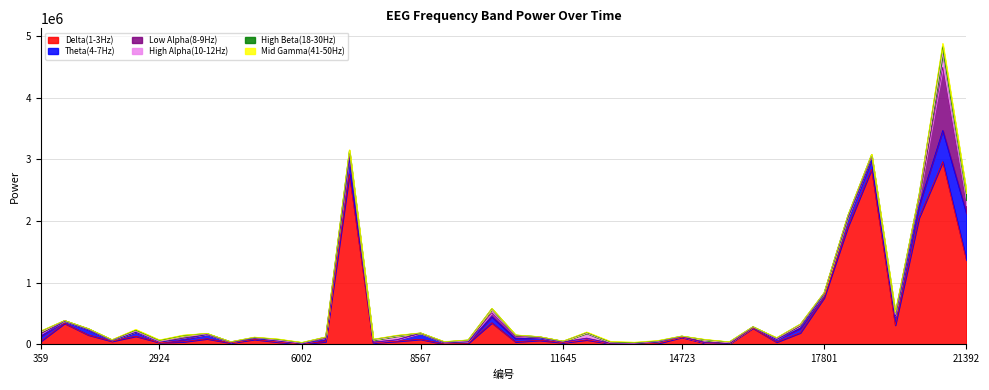

True or false: Low Alpha(8-9Hz) and Delta(1-3Hz) intersect in this chart.

False